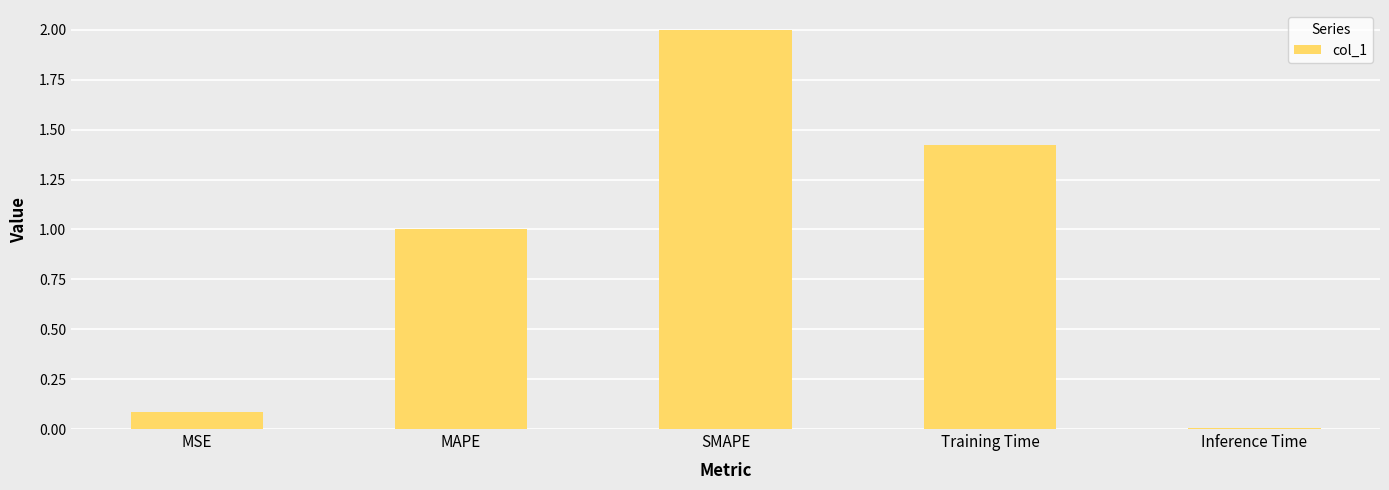

What is the value of the 1st bar from the left?

0.1